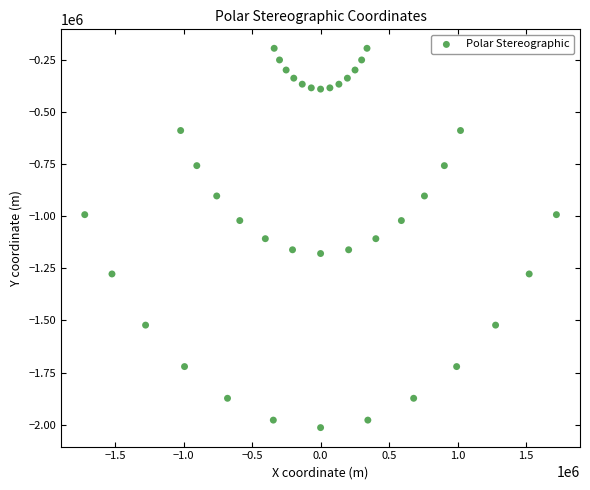

What is the range of X values (max minus min)?

3442333.1